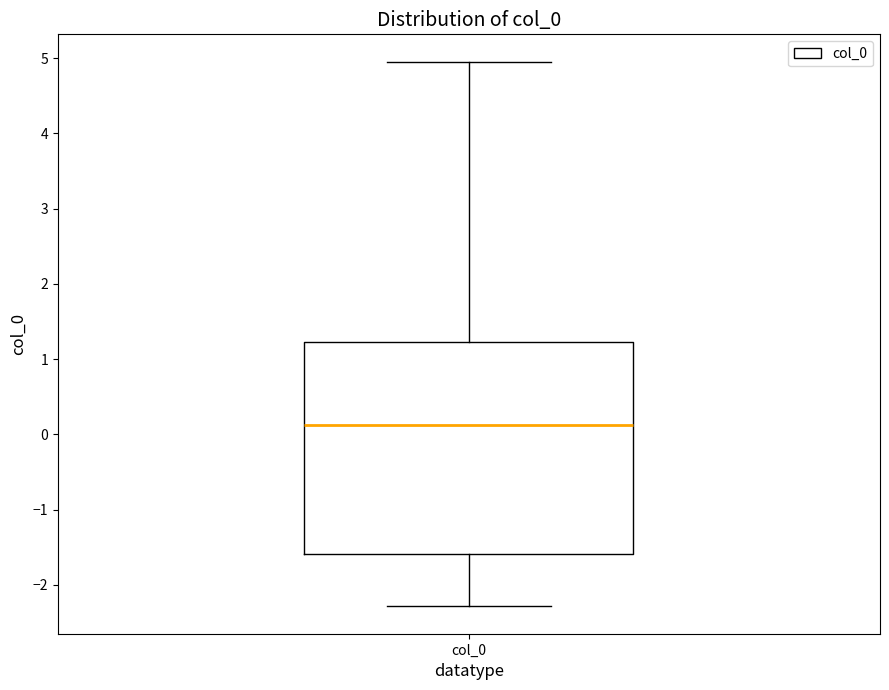

Where does the lower whisker of the box for col_0 end on the y-axis? The values are not printed on the chart, so give them approximately, as read against the axis.

-2.3